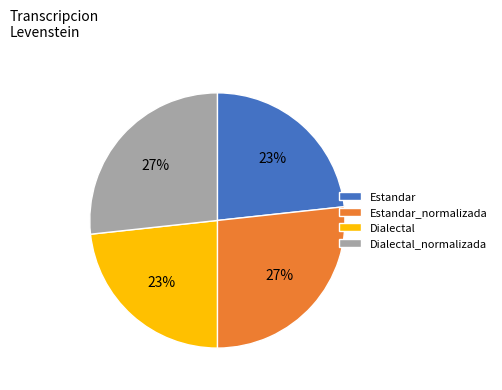

Does any single category account for the majority?

No